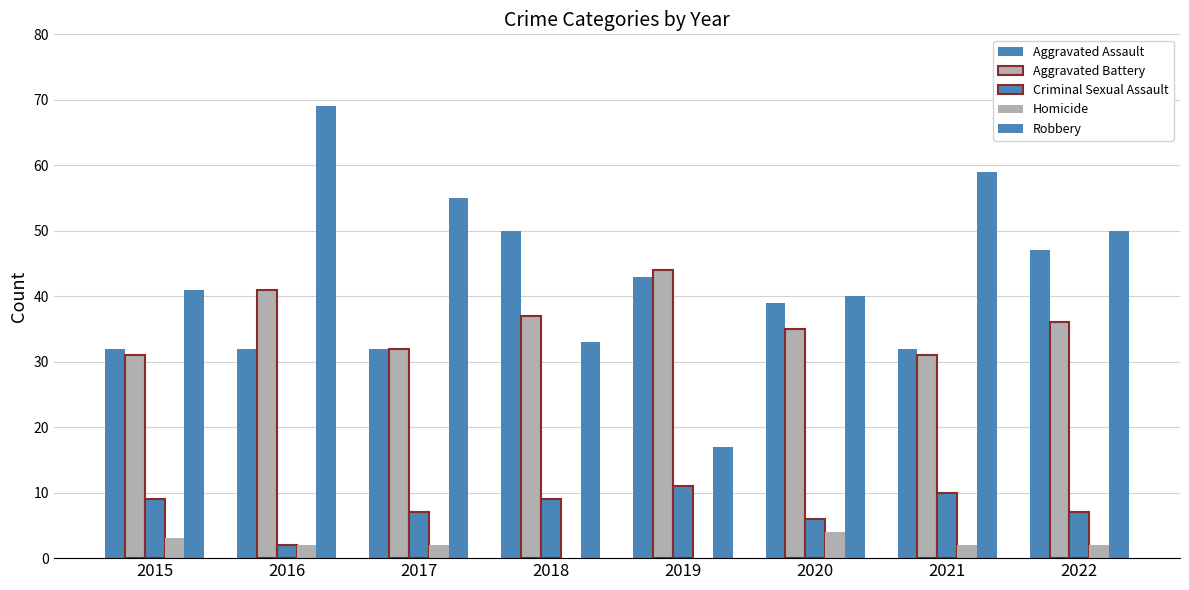

Does the chart contain stacked bars?

No